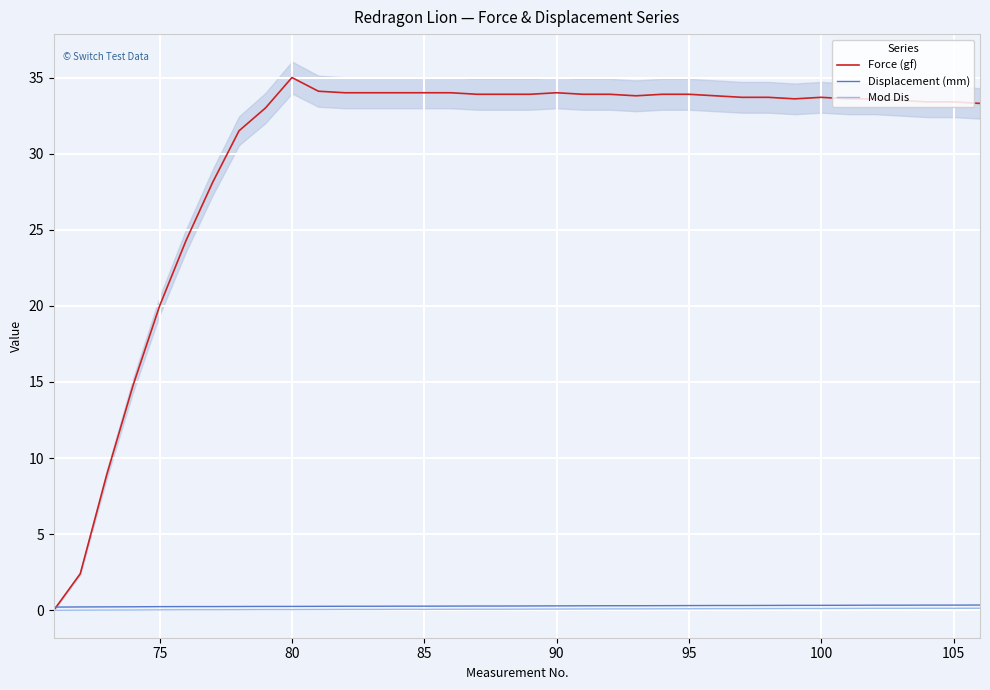

Is this an area chart (filled region under the line)?

No